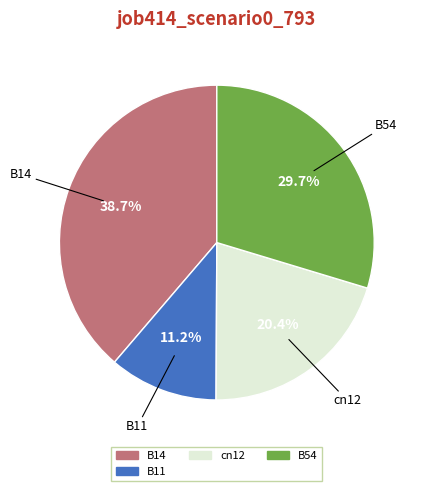

Is there any slice that represents more than half of the pie?

No